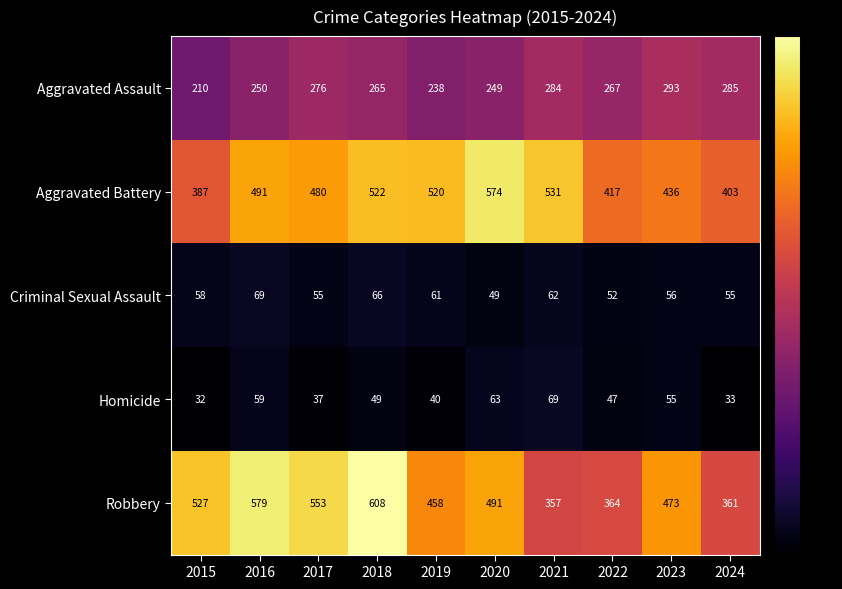

How many distinct data groups are displayed?

5